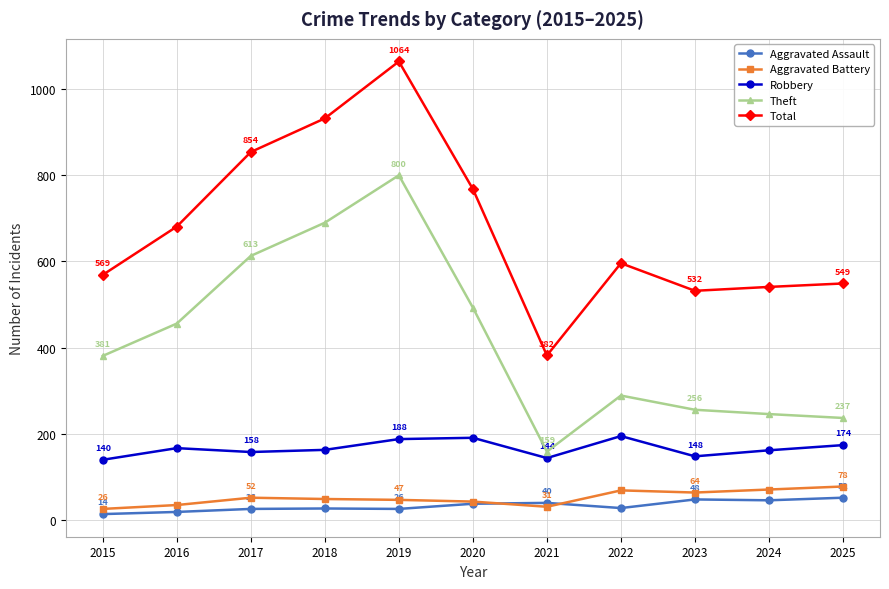

What is the highest value of the Theft series?

800